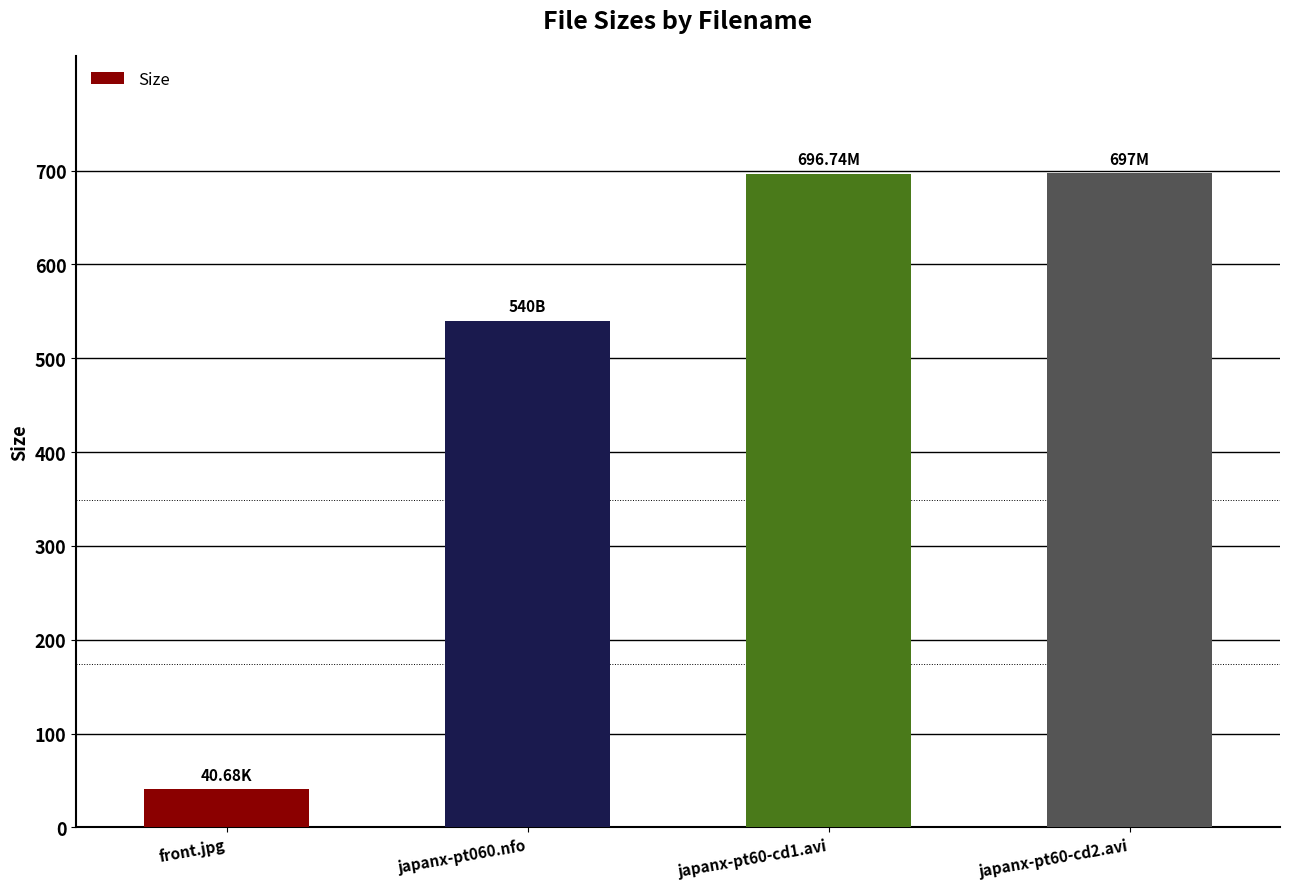

What is the change in value from japanx-pt060.nfo to japanx-pt60-cd2.avi?

+157.0